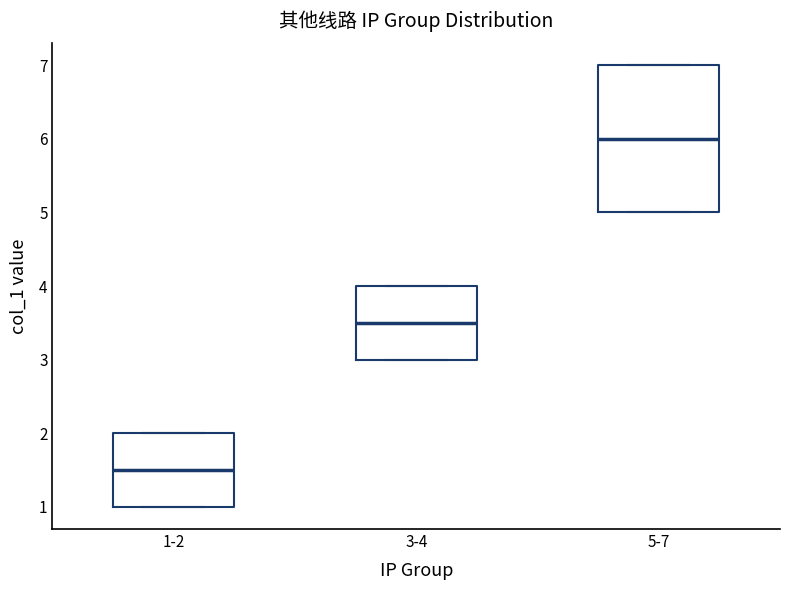

Comparing the boxes themselves (not the whiskers), which one is the tallest?

5-7